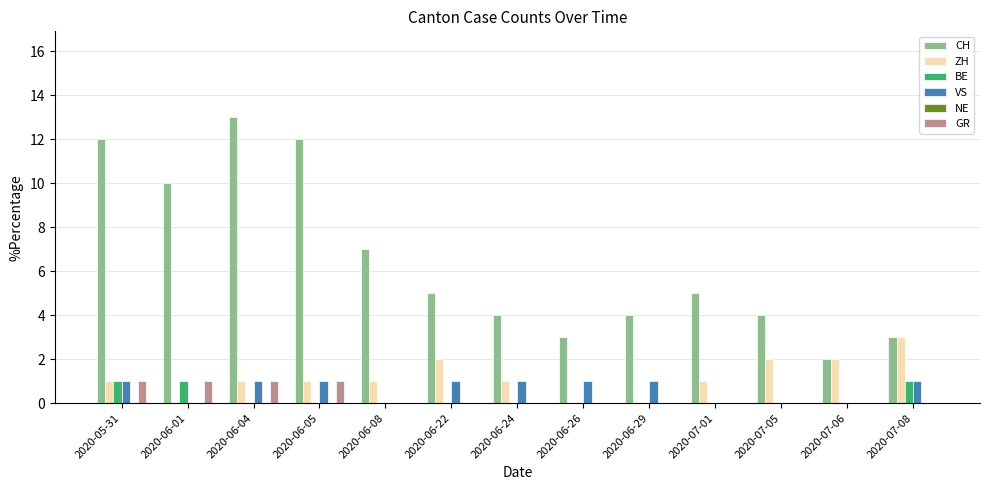

What is the total value across all series at 2020-06-04?

16